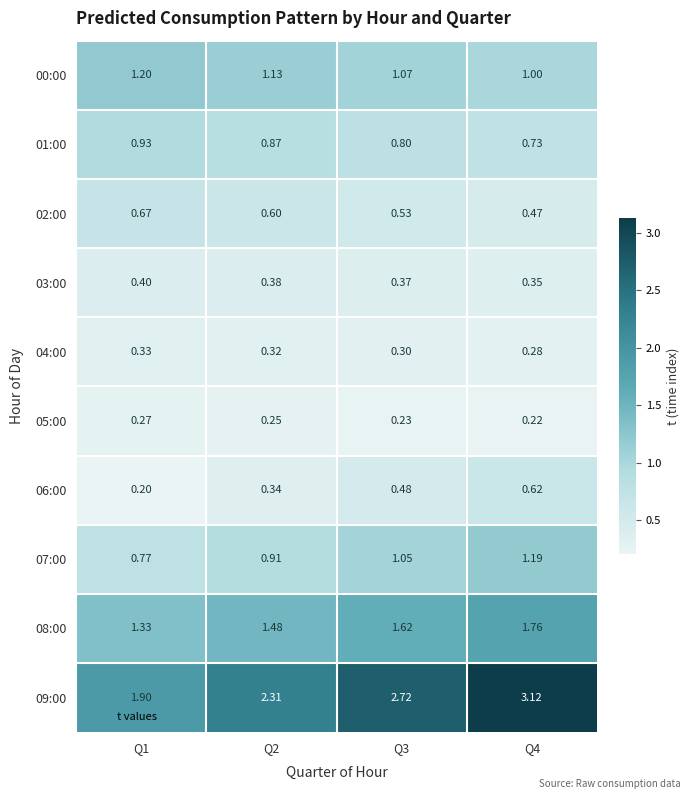

List the series in order of their peak value, lowest first.

05:00, 04:00, 03:00, 06:00, 02:00, 01:00, 07:00, 00:00, 08:00, 09:00